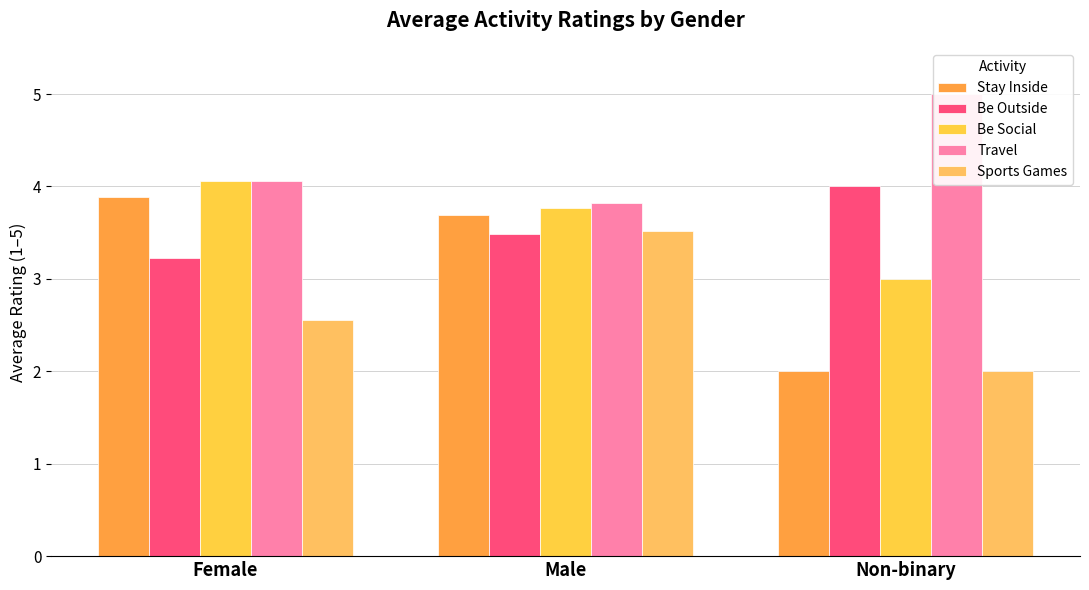

Reading right to left, list all the values displayed in this chart.

Stay Inside: 2.0	3.7	3.9
Be Outside: 4.0	3.5	3.2
Be Social: 3.0	3.8	4.1
Travel: 5.0	3.8	4.1
Sports Games: 2.0	3.5	2.6